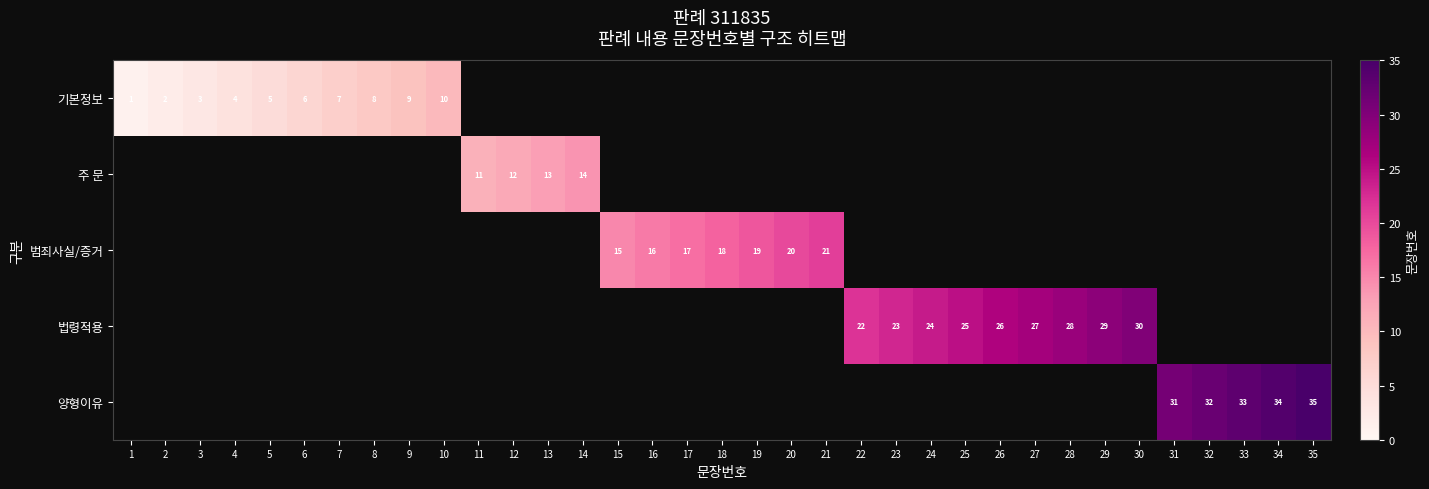

The value of 법령적용 at 23 is 8. True or false?

False